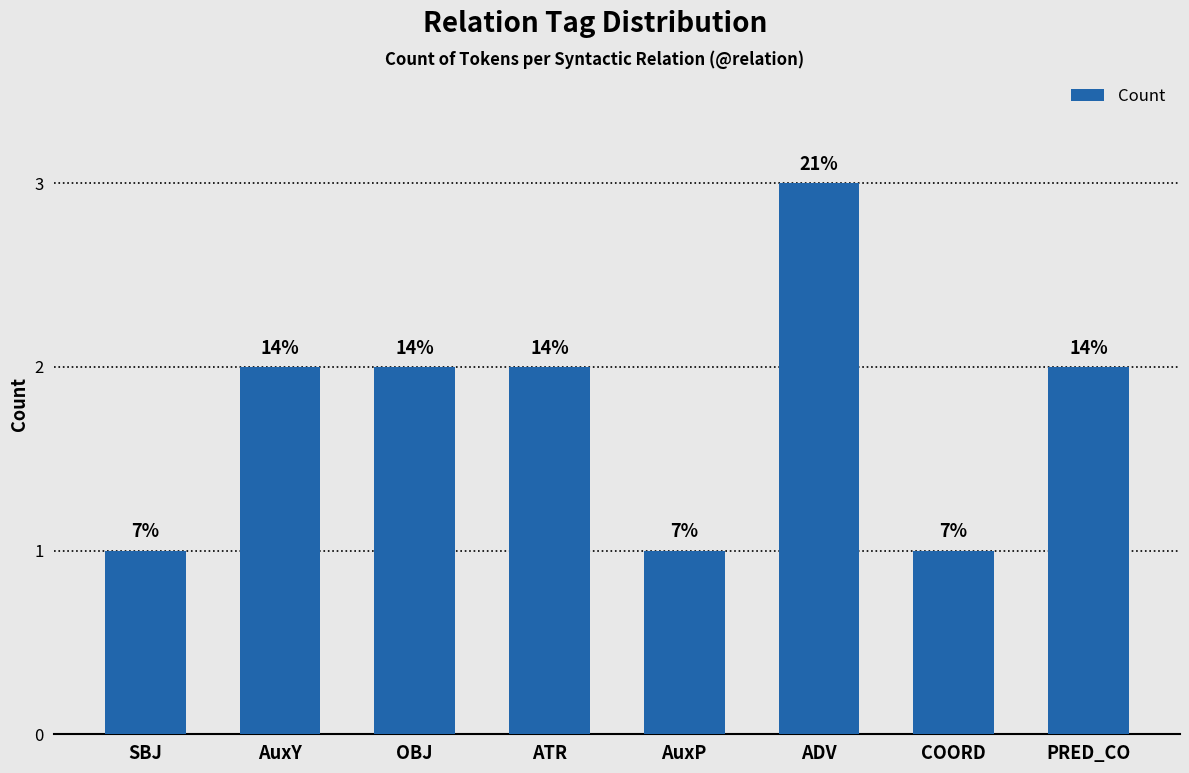

At which label is the value closest to 2?

AuxY